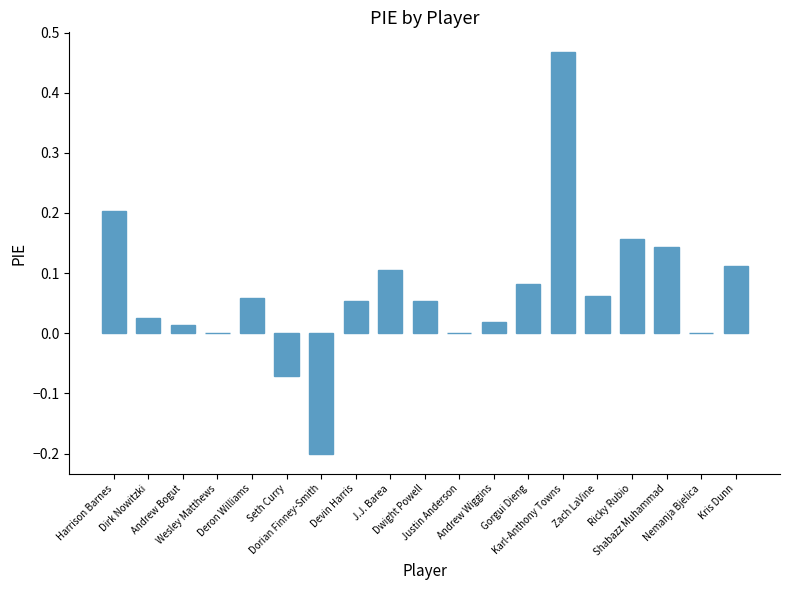

What is the change in value from Seth Curry to Dwight Powell?

+0.1